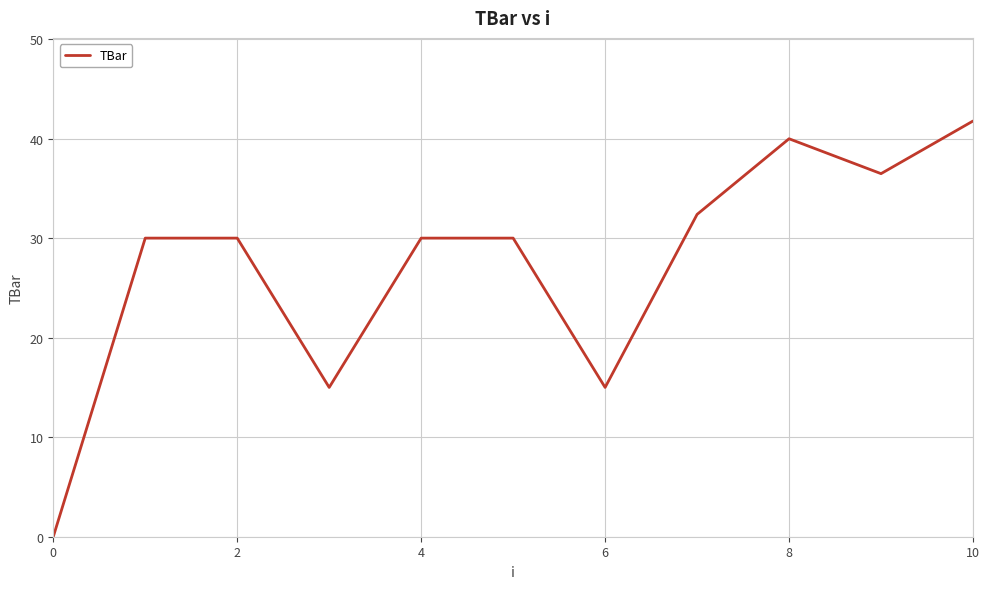

What is the maximum value shown in the chart?

41.8